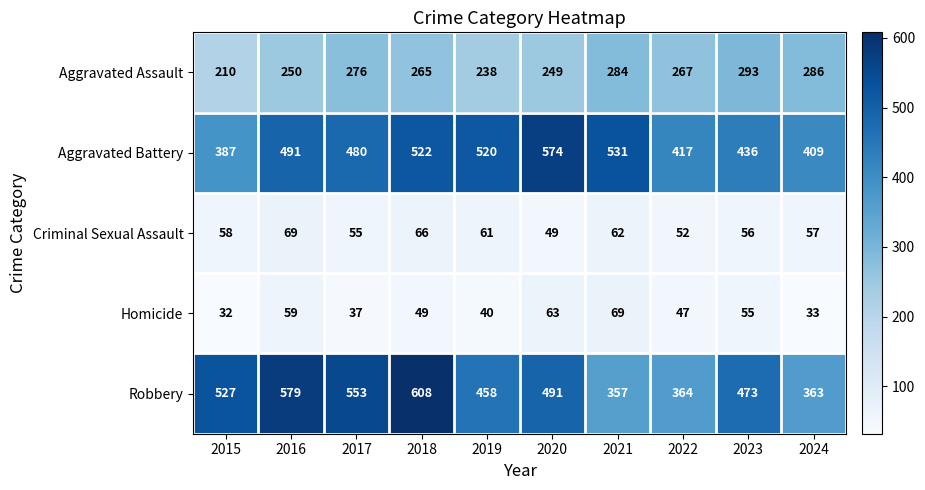

Which series changed the most between 2016 and 2024?

Robbery